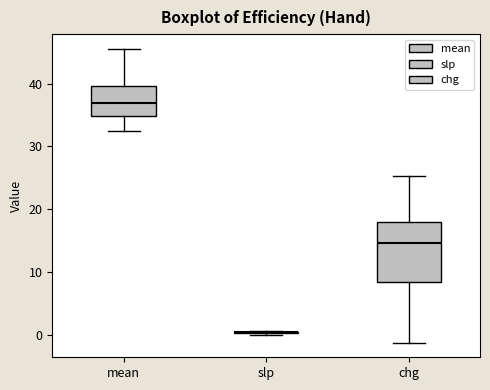

Comparing the boxes themselves (not the whiskers), which one is the tallest?

chg